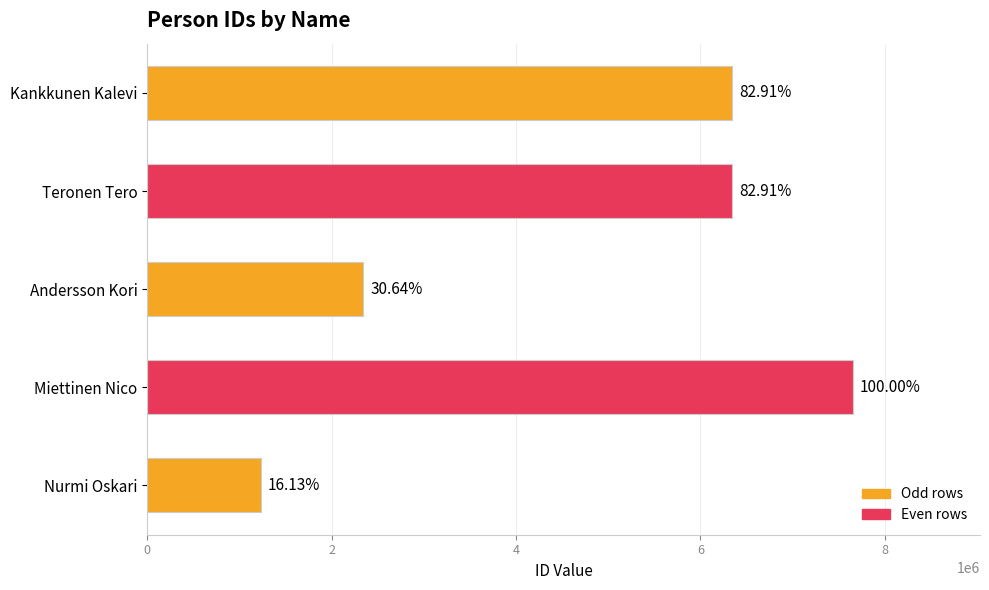

Does the chart contain any negative values?

No